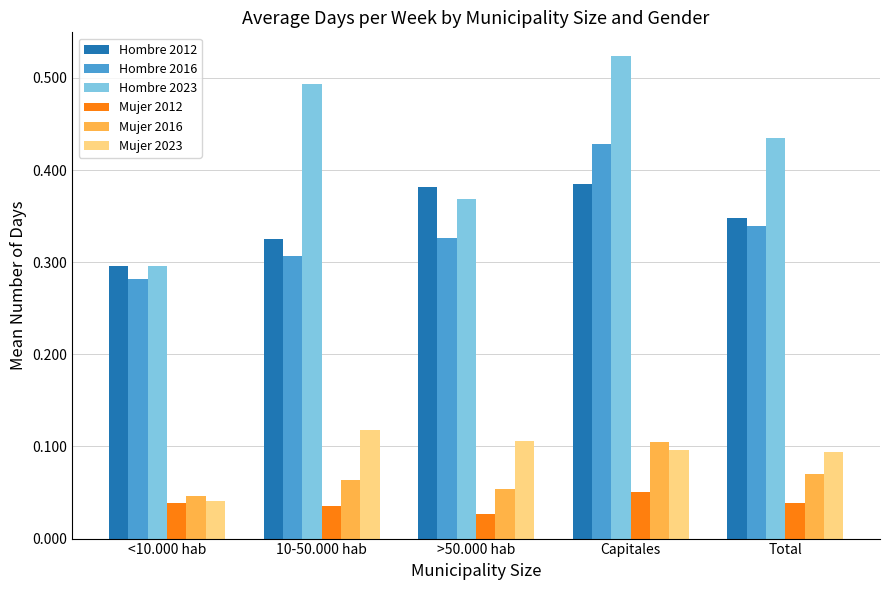

Which series changed the most between 10-50.000 hab and Capitales?

Hombre 2016